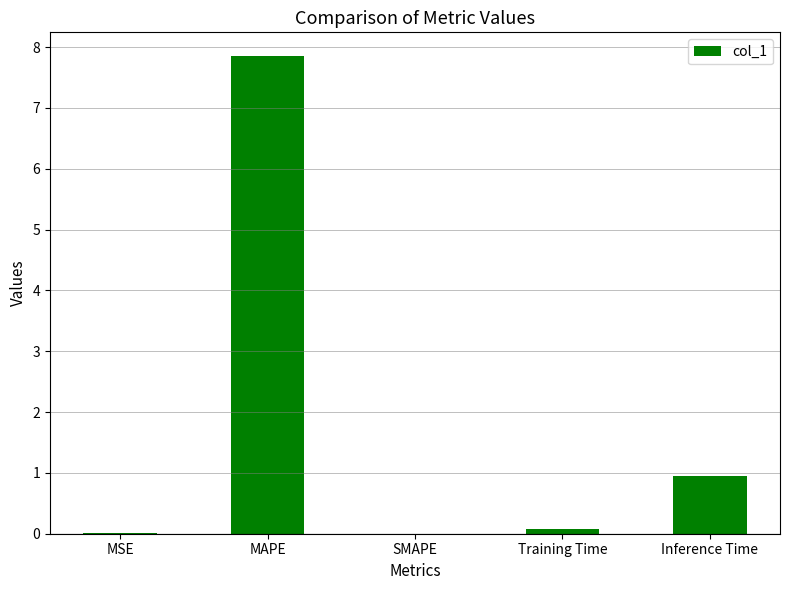

What is the greatest value displayed?

7.9